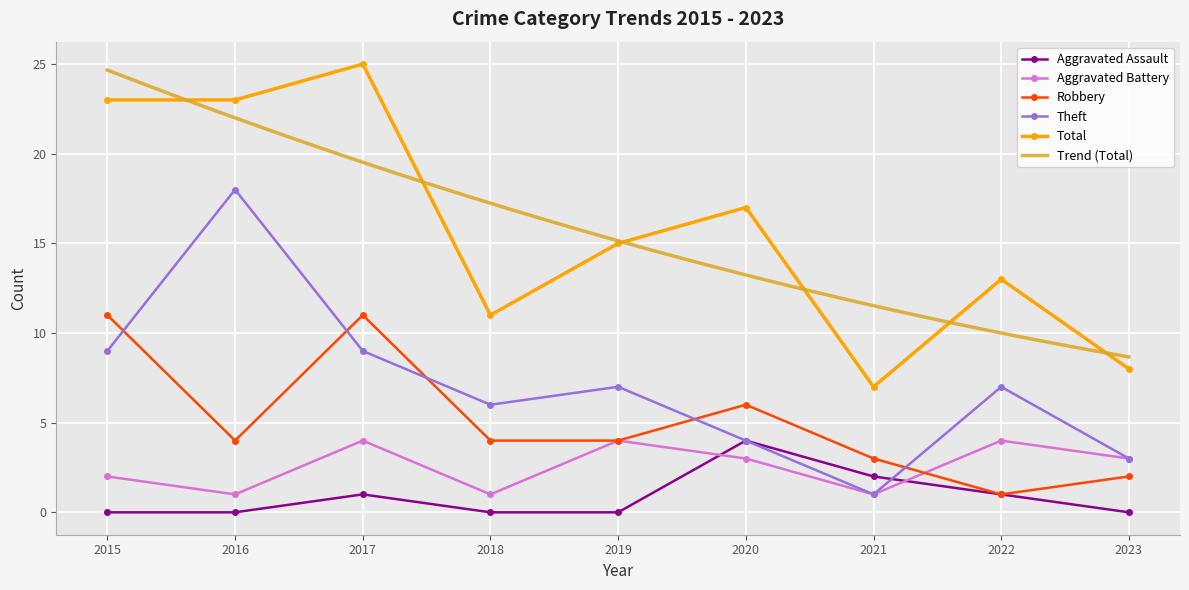

At which category is the sum across all series the highest?

2017